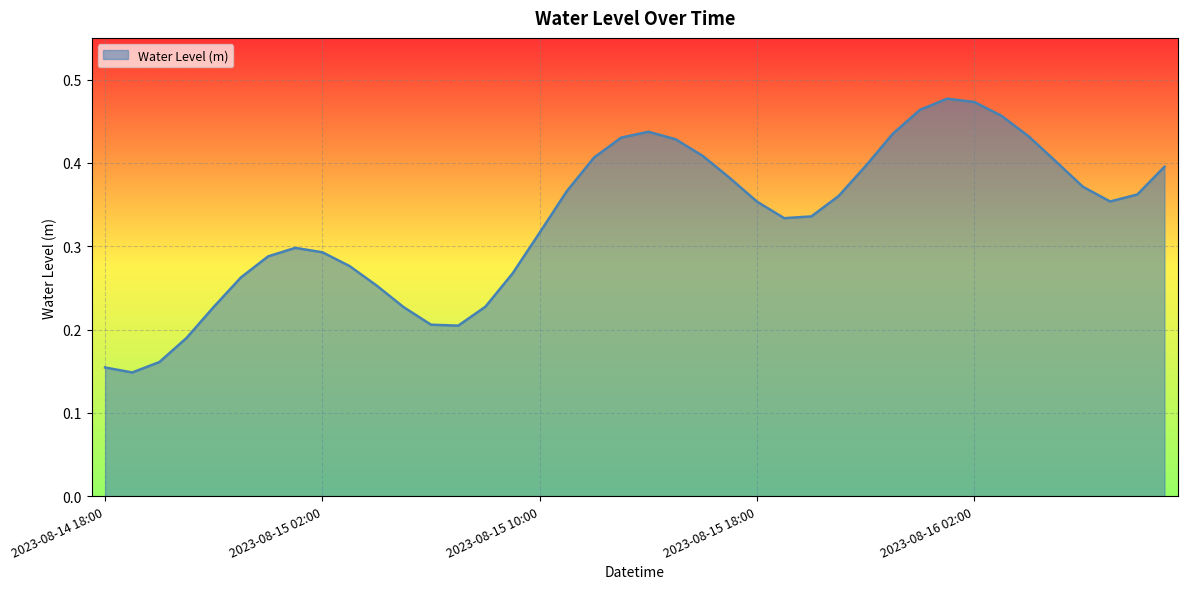

How many interior local valleys (lower than both neighbors) does the data have?

4